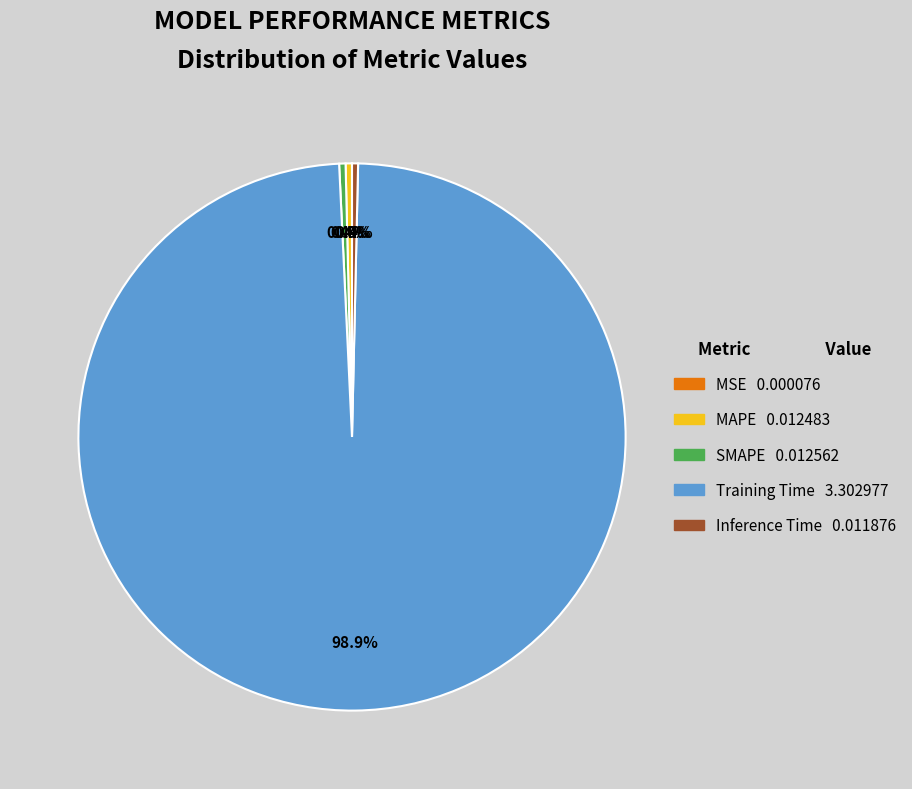

Which has a higher value, Training Time or SMAPE?

Training Time